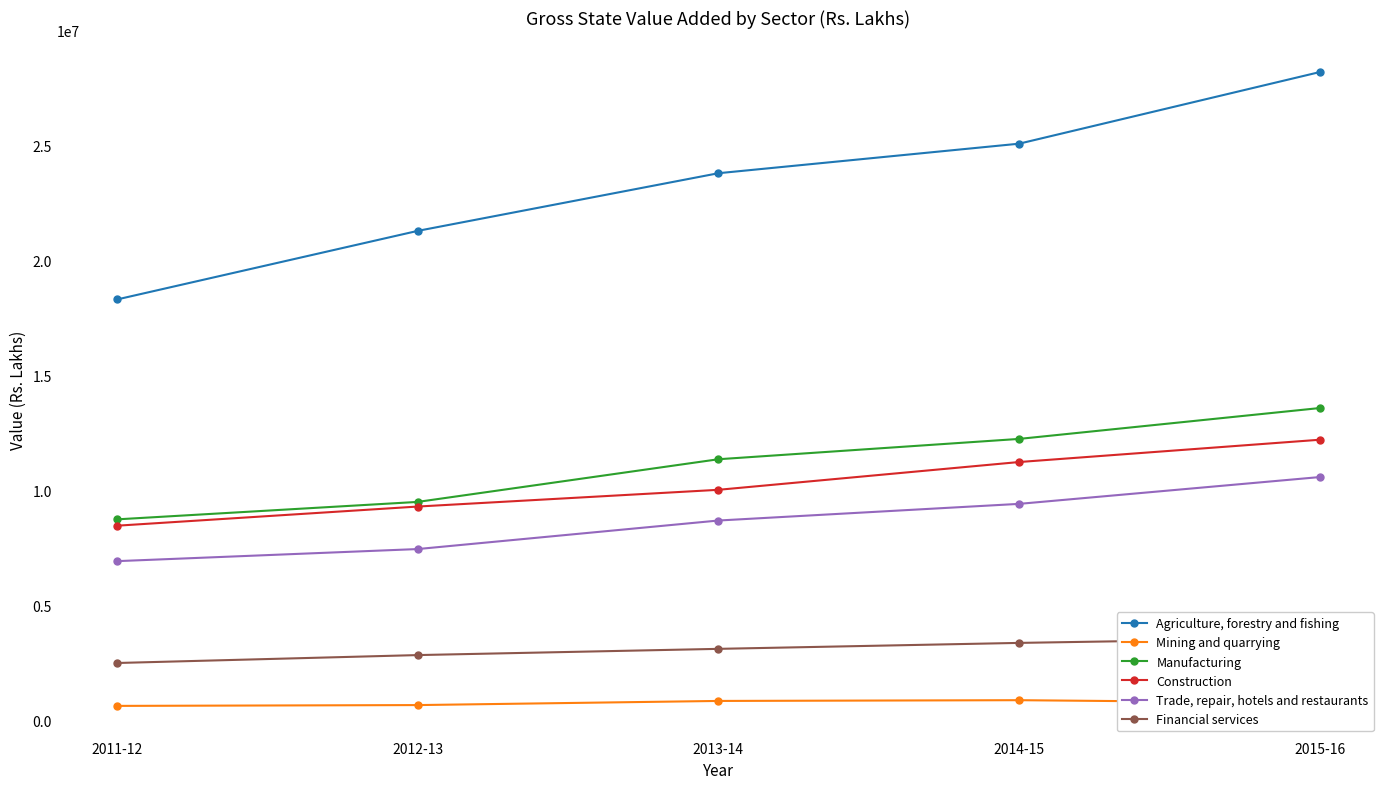

Which series has the largest total across all categories?

Agriculture, forestry and fishing